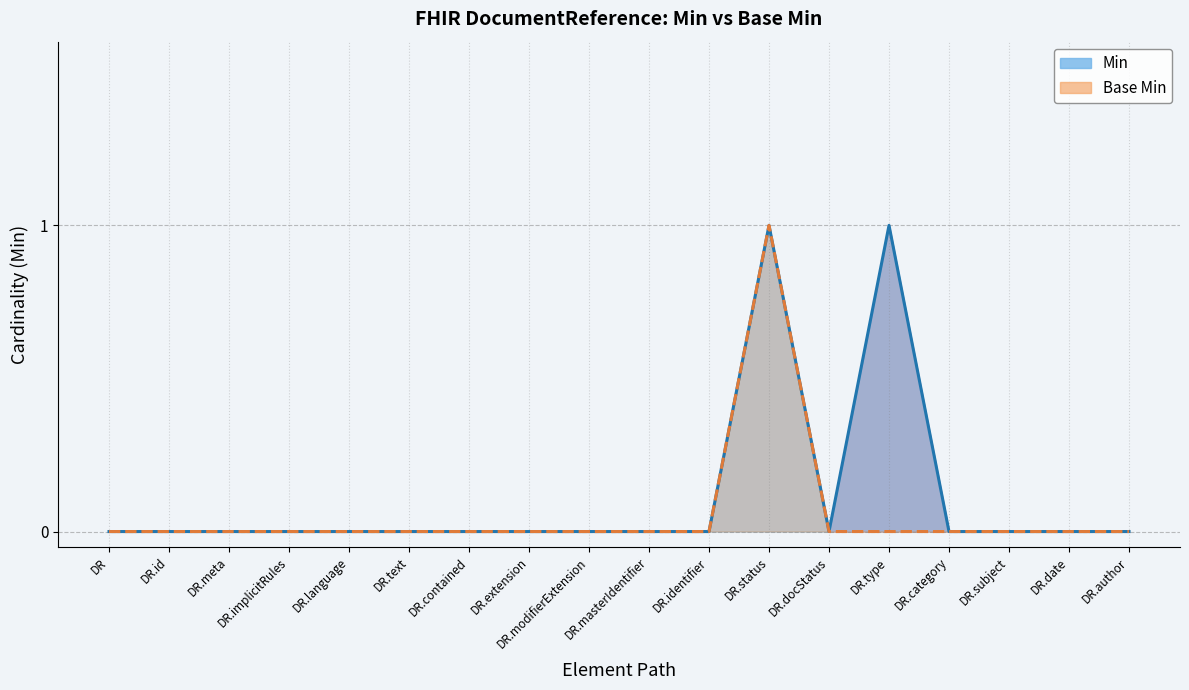

Where is the first local minimum for Min (line)?

DR.docStatus